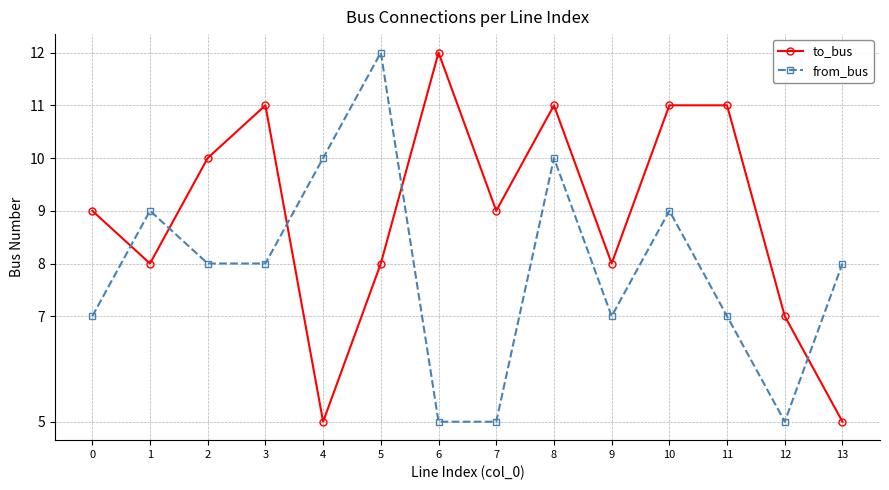

The value of to_bus at 1 is 10. True or false?

False